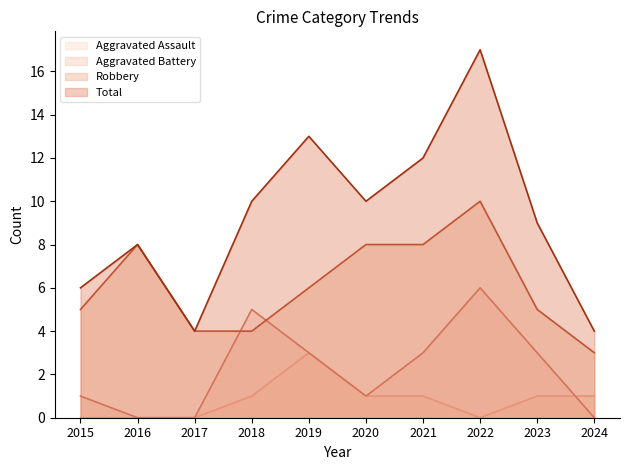

True or false: Aggravated Assault has a value of 5 at 2019.

False